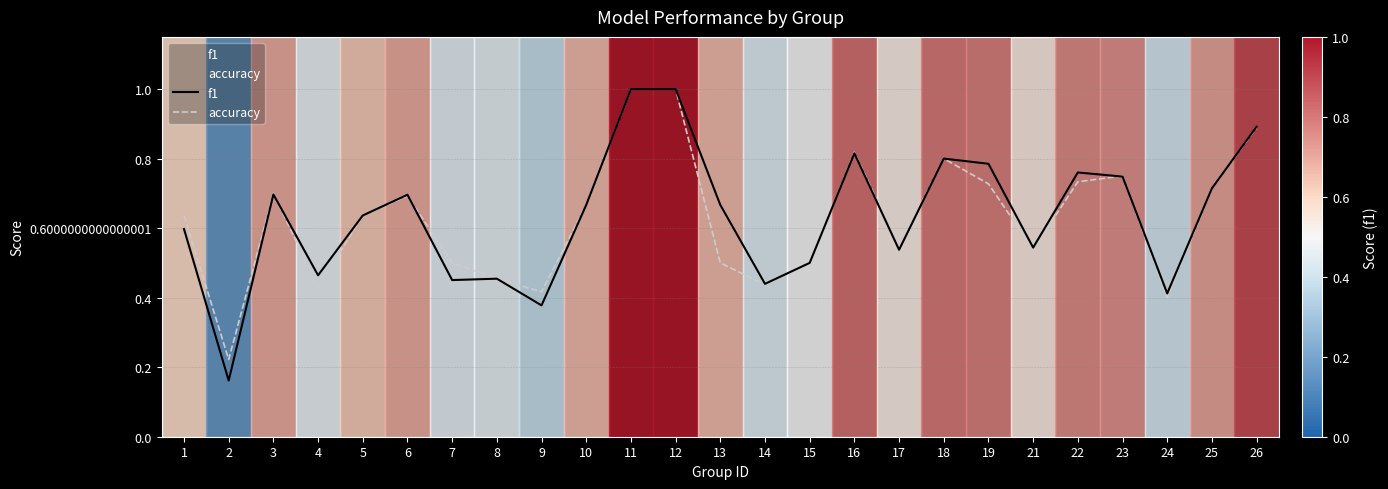

True or false: accuracy and f1 intersect in this chart.

True